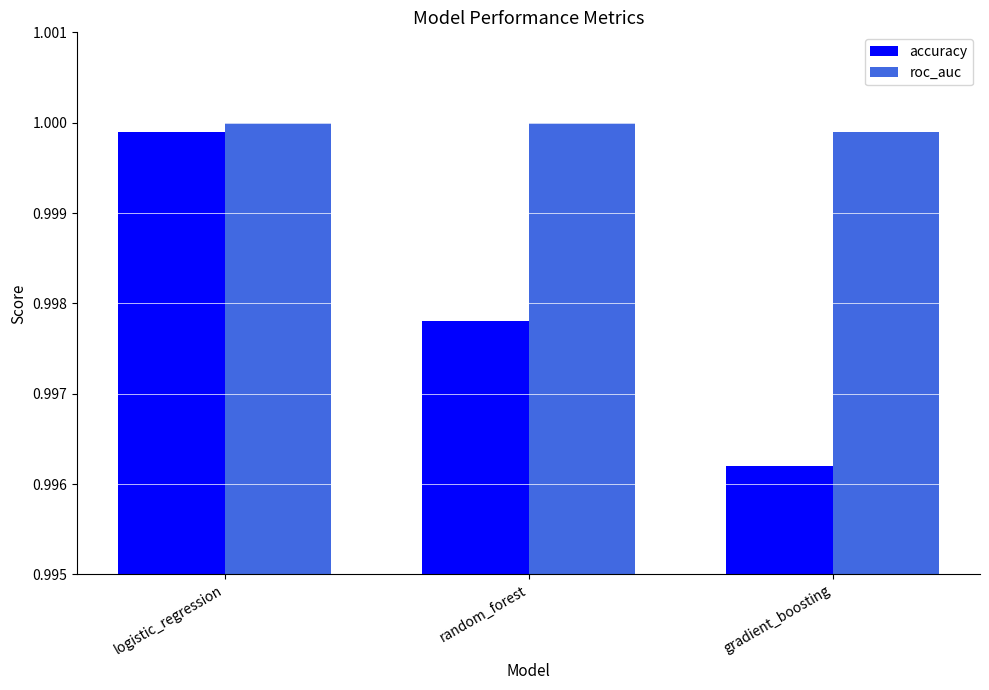

Between random_forest and gradient_boosting, which series saw the biggest shift?

accuracy